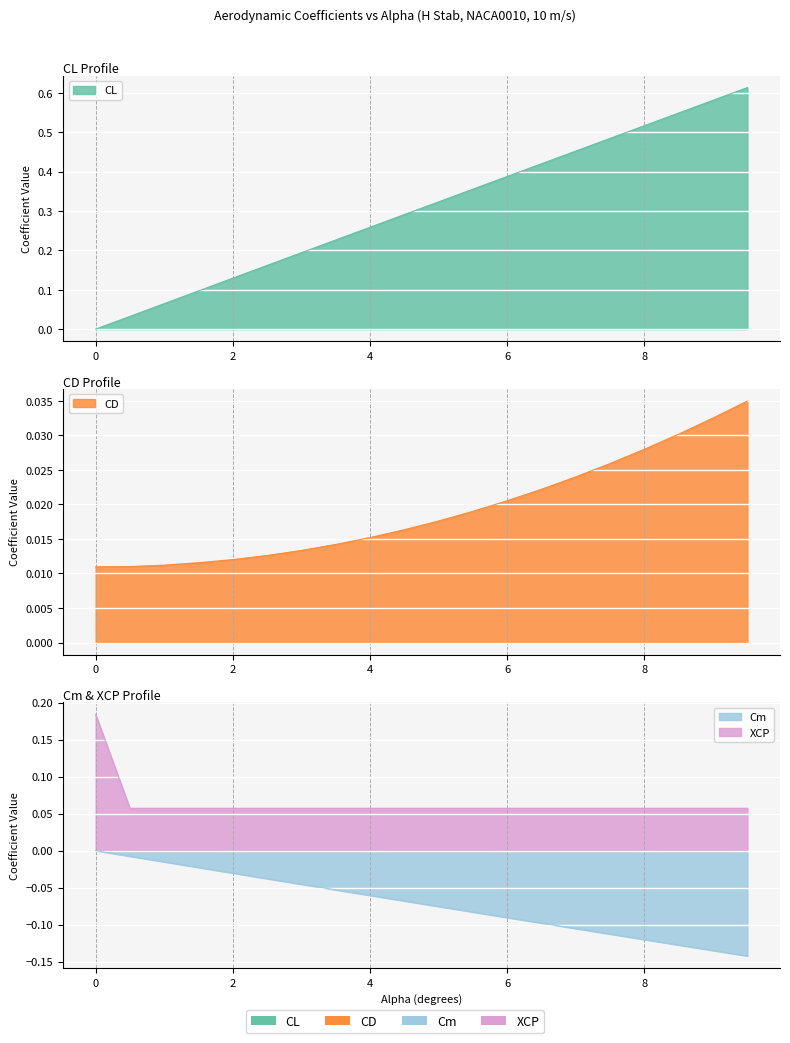

What is the maximum value for CL?

0.6